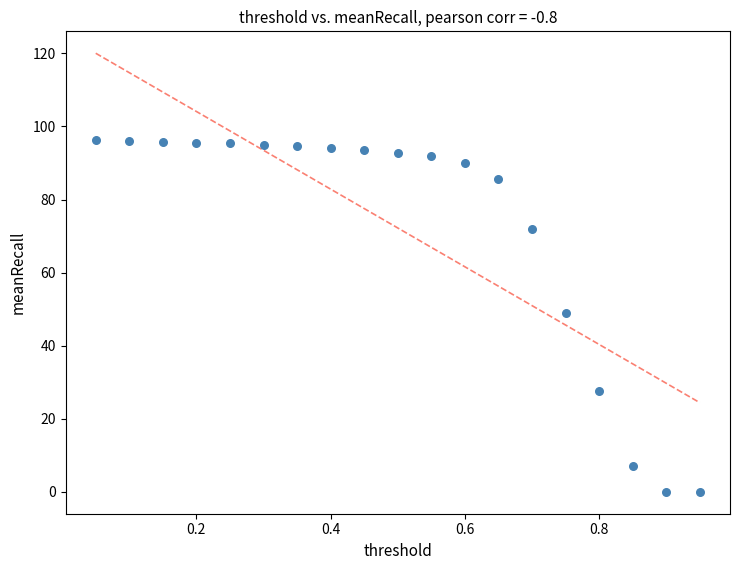

What is the range of X values (max minus min)?

0.9